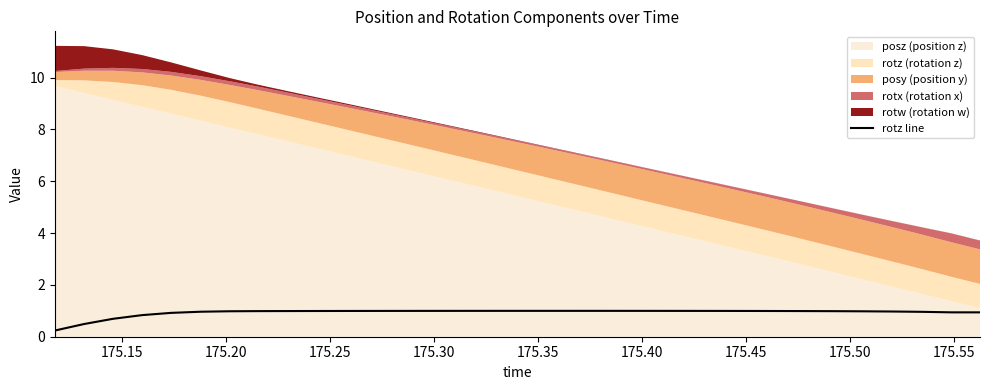

What is the maximum value for rotz line?

1.0